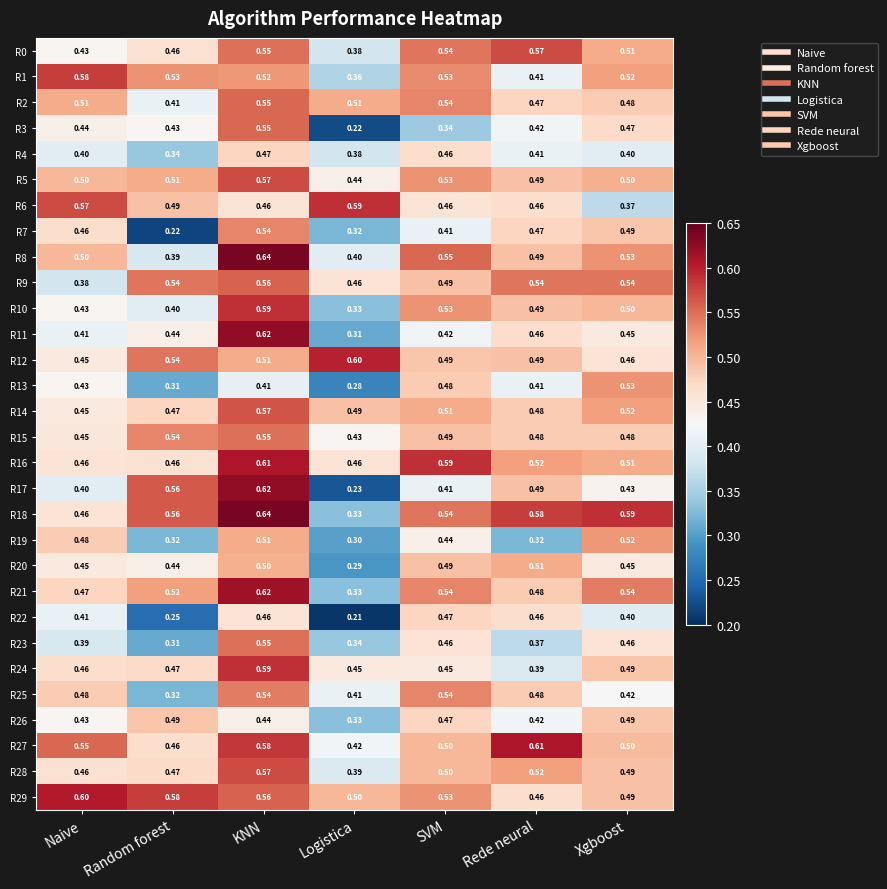

At which category is the sum across all series the highest?

KNN